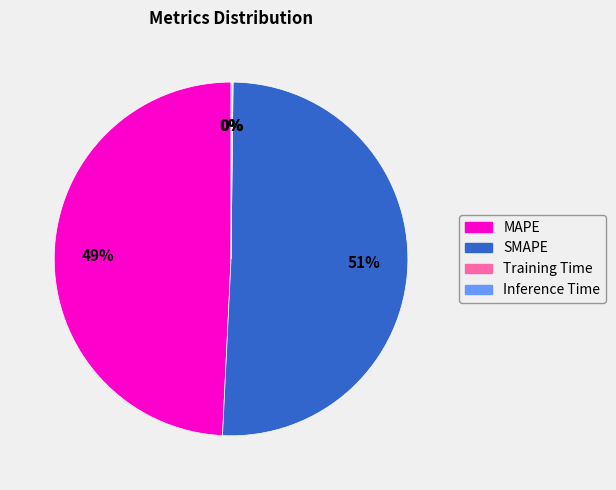

What is the majority slice?

SMAPE